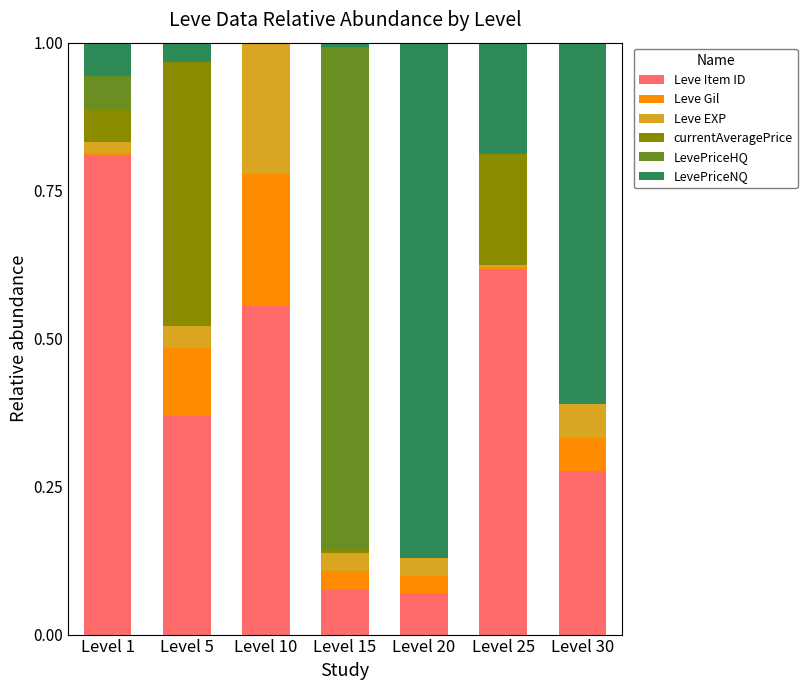

Are the bars horizontal?

No